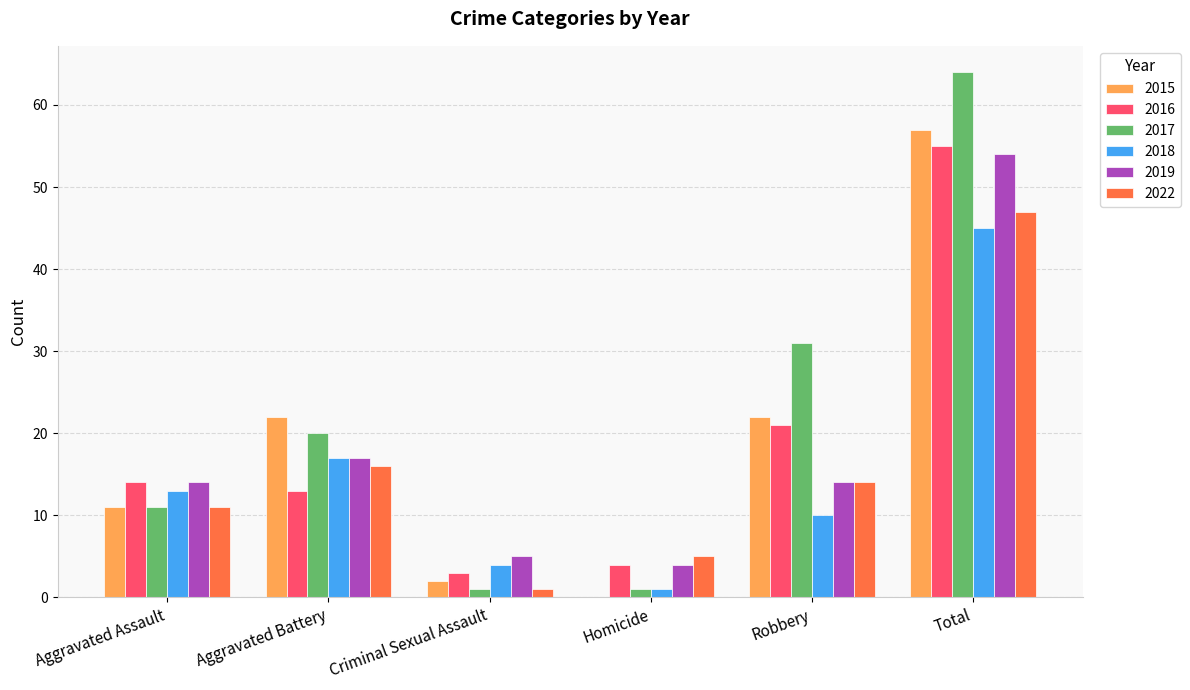

Are the bars horizontal?

No